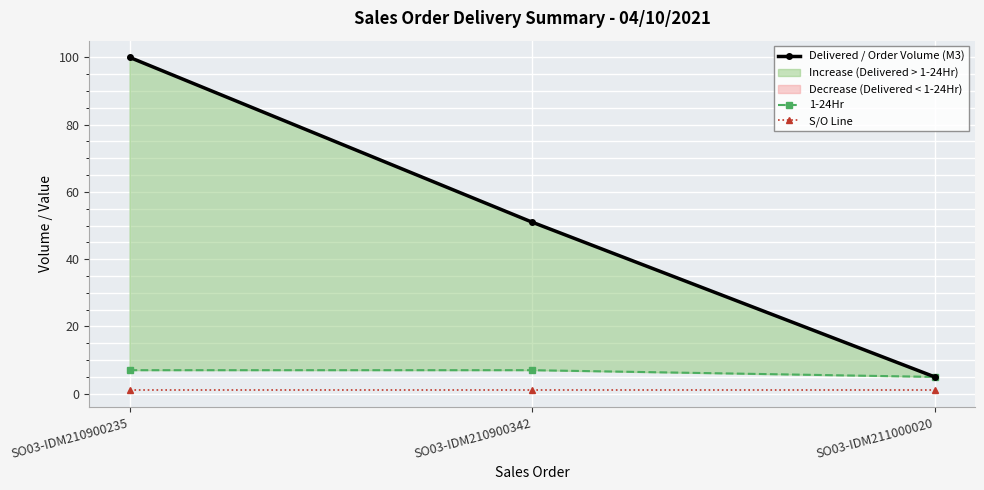

What is the value of the 1-24Hr point at the 2nd from the left?

7